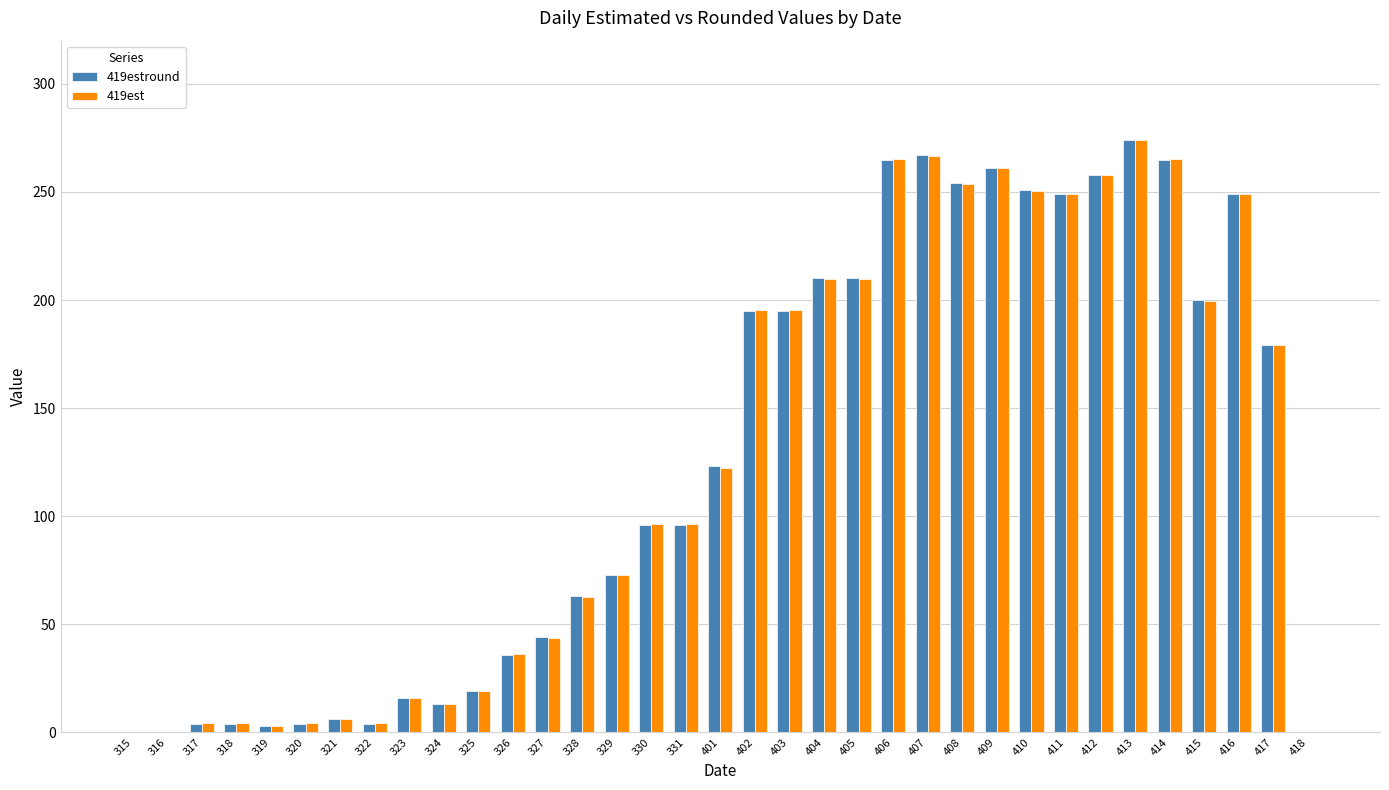

Is the value of 419est at 403 greater than the value of 419estround at 331?

Yes